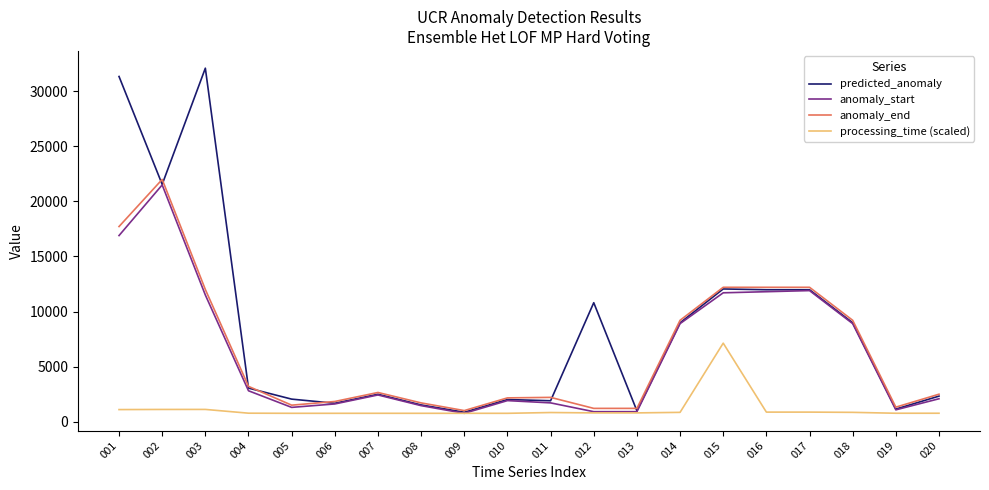

Does the chart display data point markers on the line(s)?

No